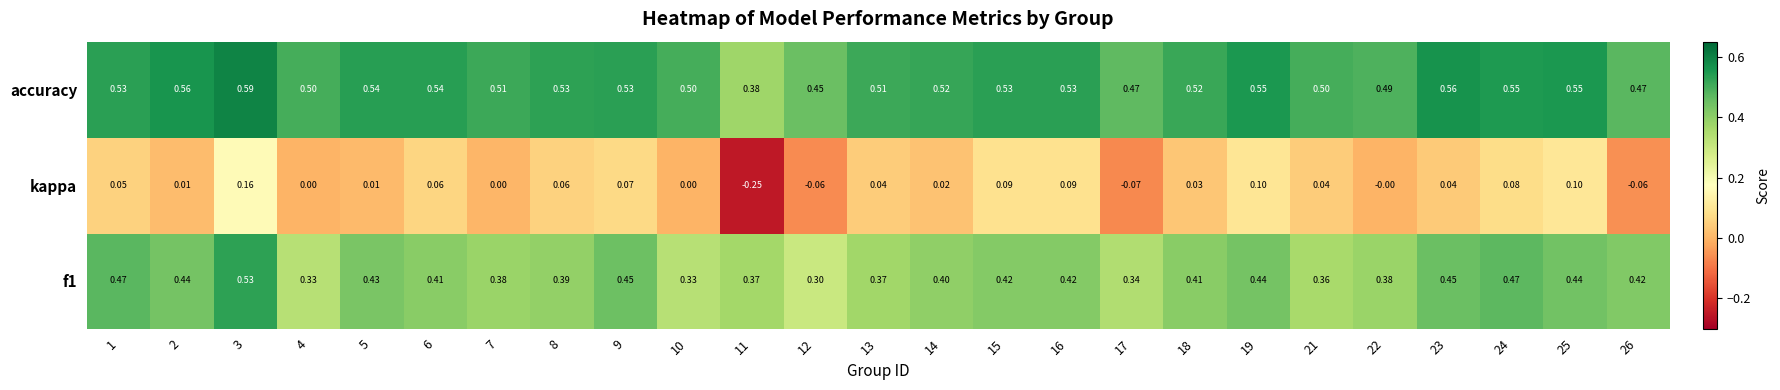

Is the value of kappa at 17 greater than the value of accuracy at 23?

No